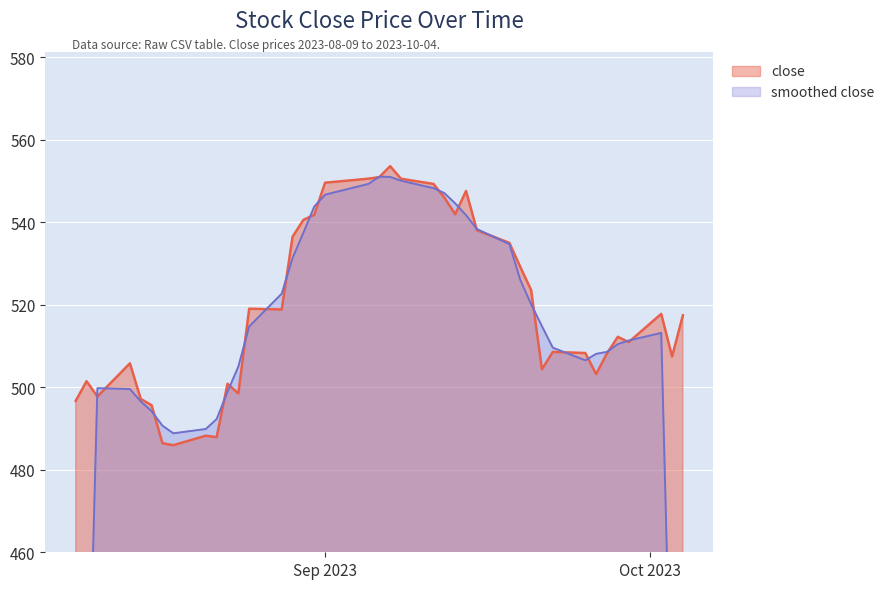

What is the highest value of the close series?

553.6